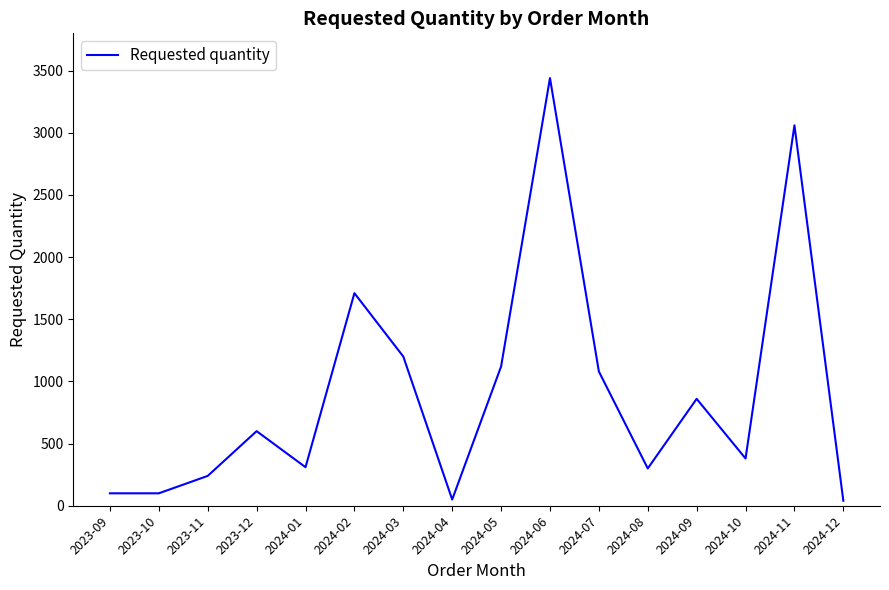

Is it true that the value at 2023-12 is 600?

True